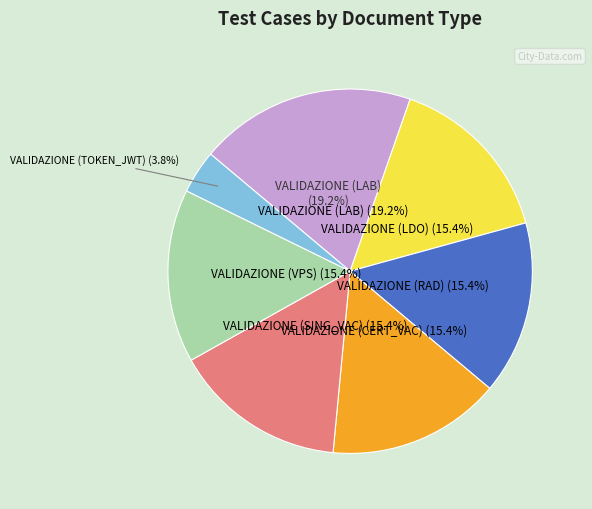

Which has a higher value, VALIDAZIONE (LAB) or VALIDAZIONE (SING_VAC)?

VALIDAZIONE (LAB)